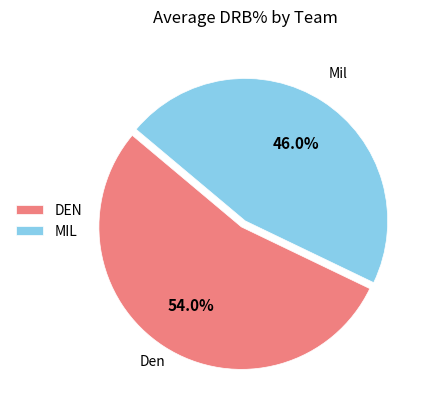

Does any single category account for the majority?

Yes